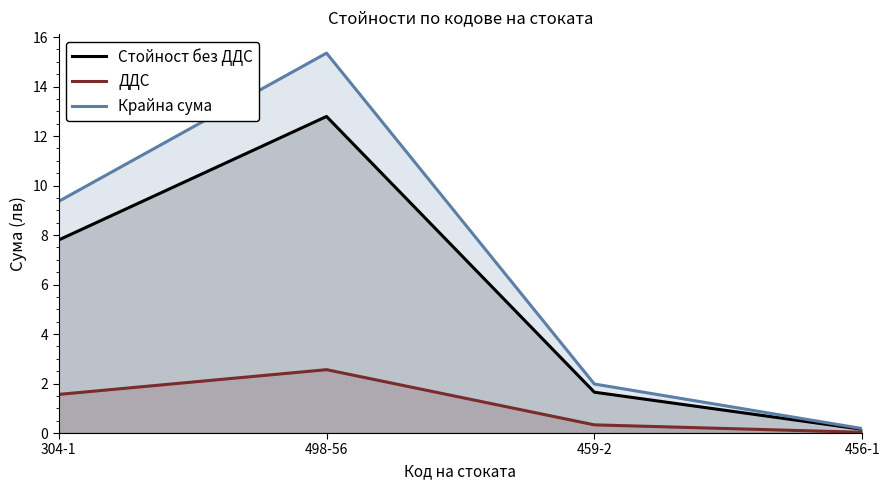

How many values in the Крайна сума series are below 9?

2